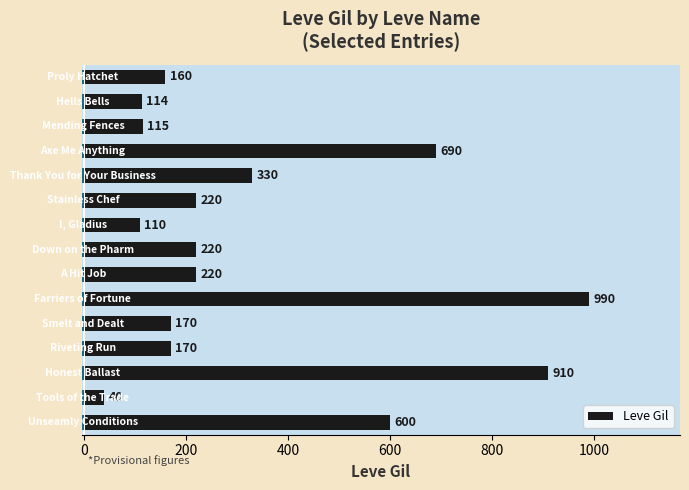

What is the value of the 13th bar from the top?

910